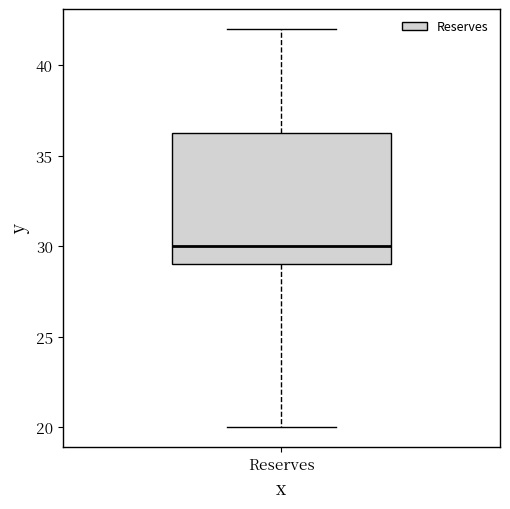

Where does the upper whisker of the box for Reserves end on the y-axis? The values are not printed on the chart, so give them approximately, as read against the axis.

42.0